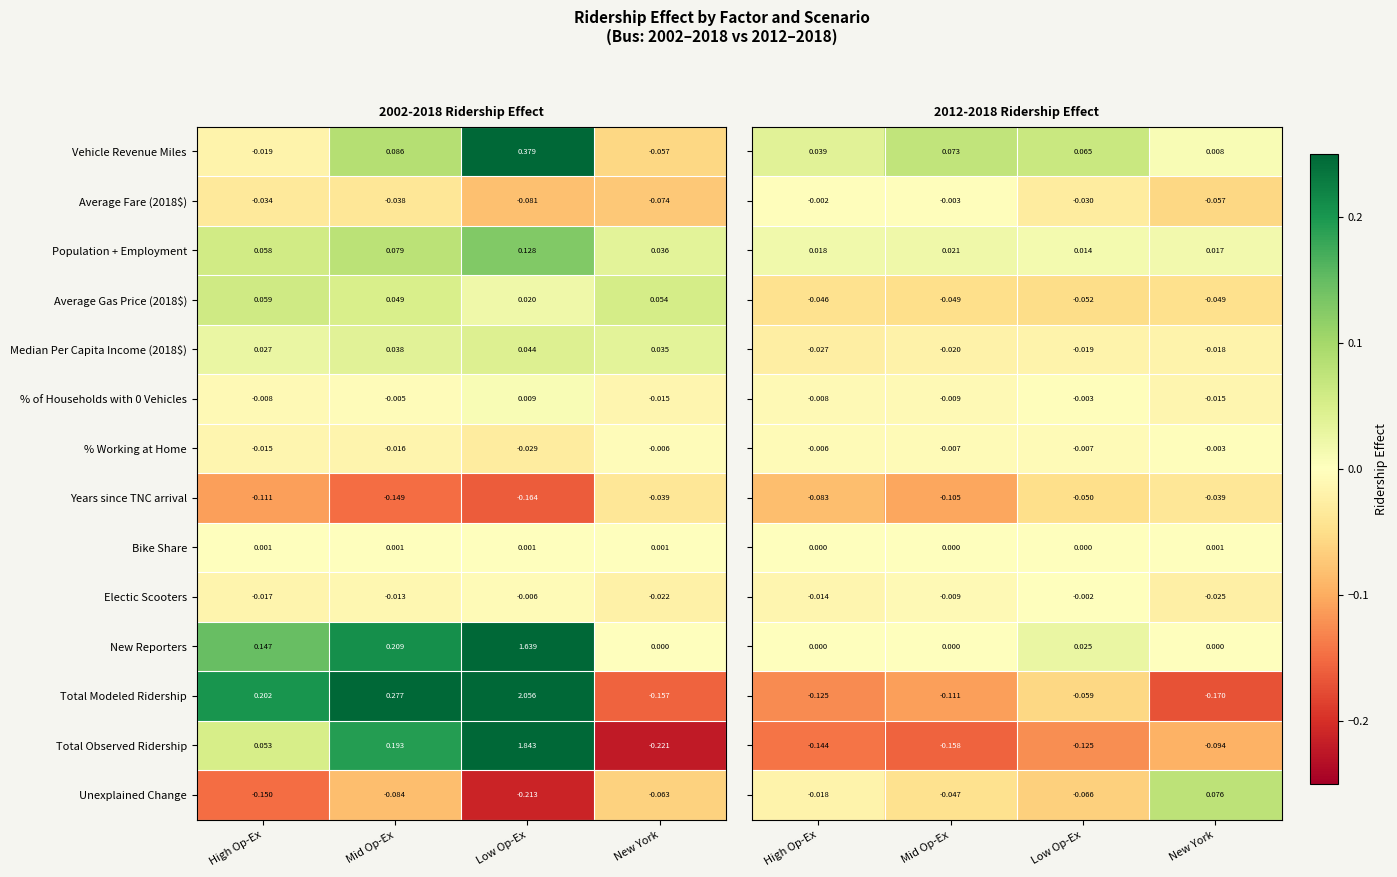

Is the value of Vehicle Revenue Miles at Low Op-Ex greater than the value of New Reporters at Low Op-Ex?

No